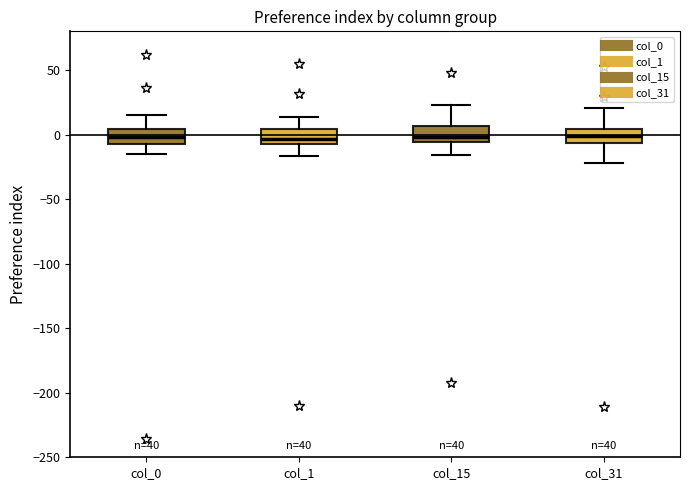

Reading left to right, read every box against the y-axis: the position of its median line, the range the box covers, and the ends of its whiskers. The values are not printed on the chart, so give them approximately, as read against the axis.

col_0: median 0, box -5 to 5, whiskers -15 to 15
col_1: median -5, box -10 to 5, whiskers -15 to 15
col_15: median 0, box -5 to 5, whiskers -15 to 25
col_31: median 0, box -5 to 5, whiskers -20 to 20